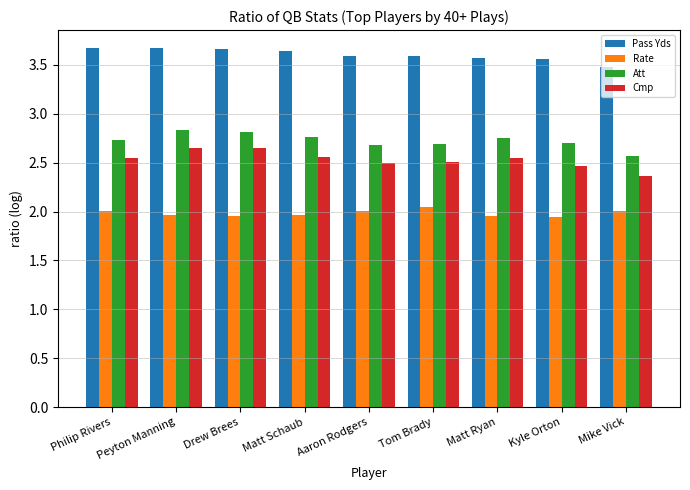

Rank the series at Philip Rivers from lowest to highest value.

Rate, Cmp, Att, Pass Yds